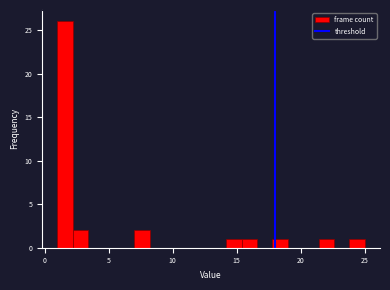

Around what value on the x-axis is the tallest bar? Give the approximate position of its centre, as read against the axis.

1.5